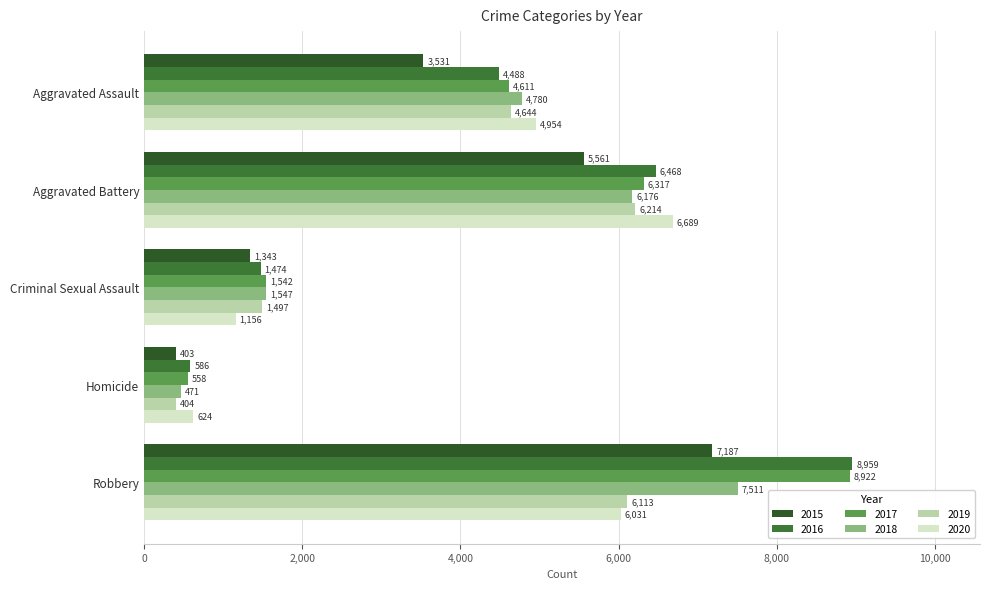

At how many categories does at least one series exceed 3386?

3